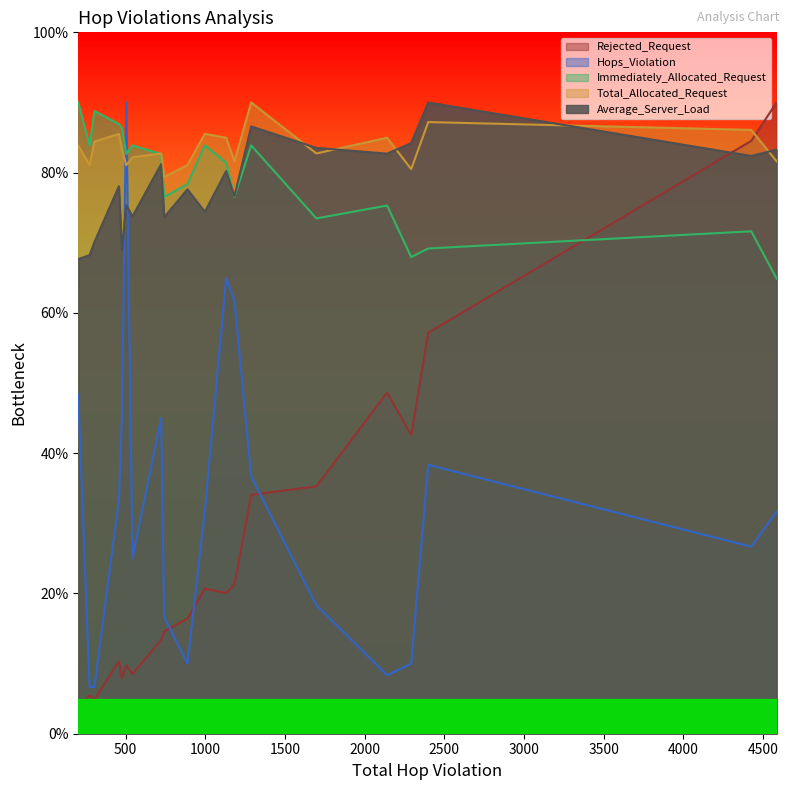

What is the total value across all series at 504?

338.8